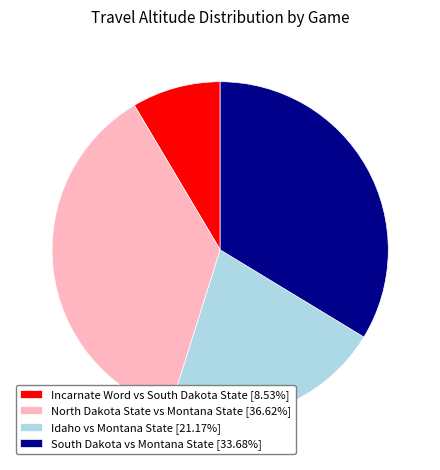

Count the number of slices in the pie.

4